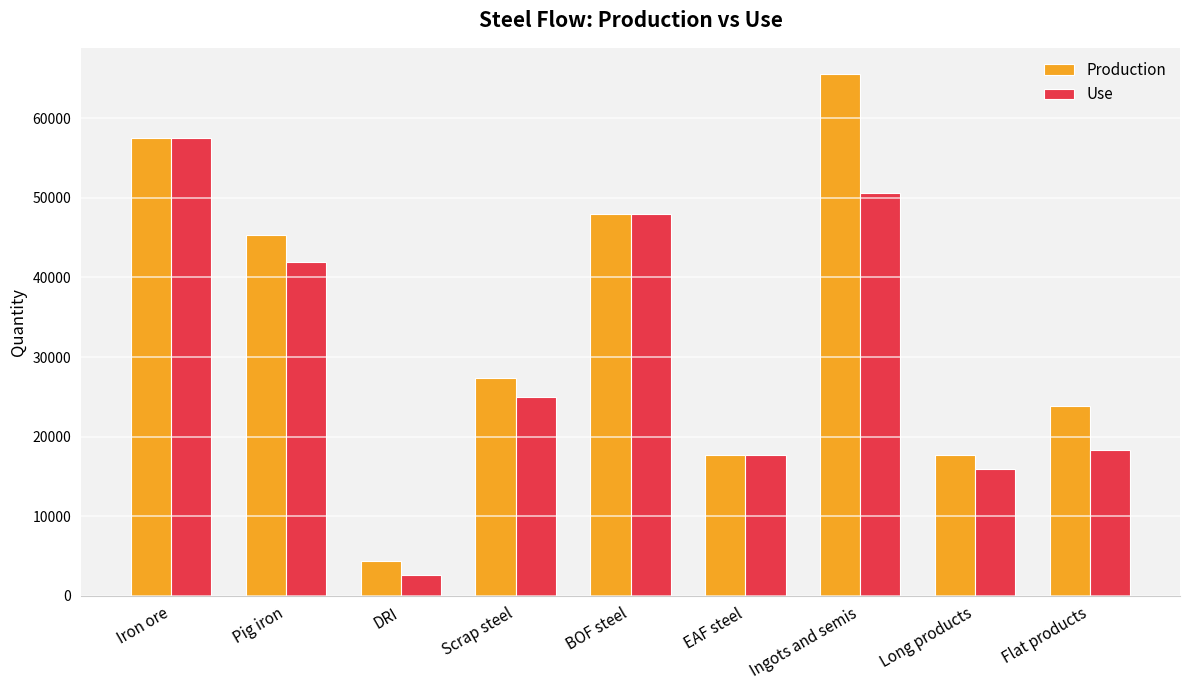

How many groups of bars are there?

9